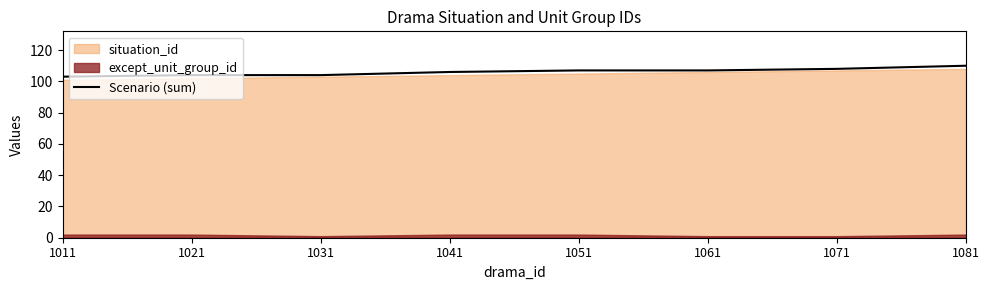

Is it true that the value at 1061 is 107?

True